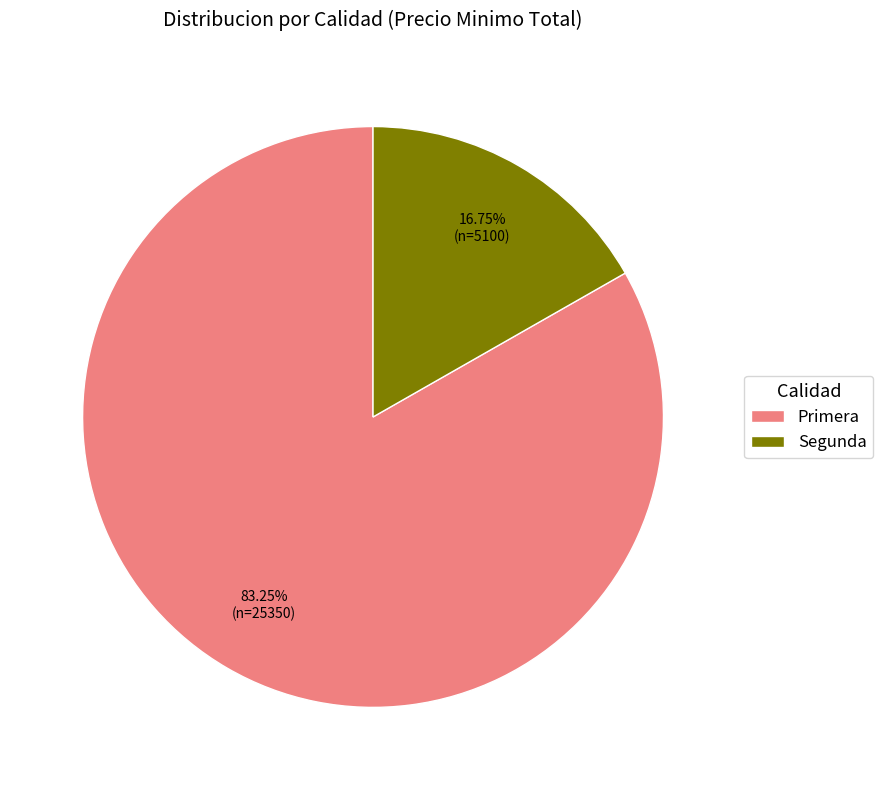

To the nearest percent, what portion does Primera represent?

83%